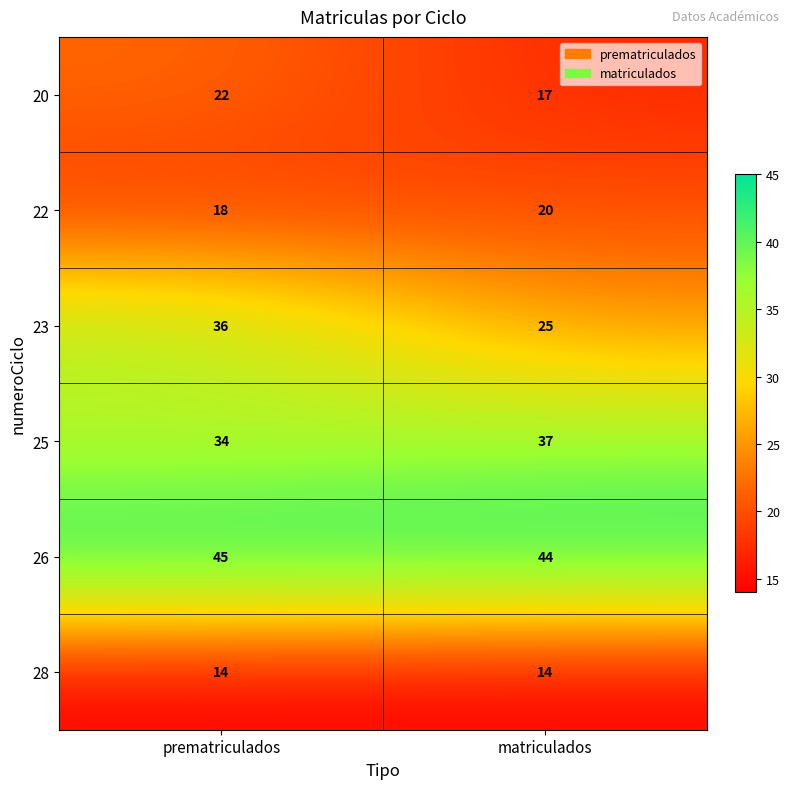

Which series has the largest range (max minus min)?

23